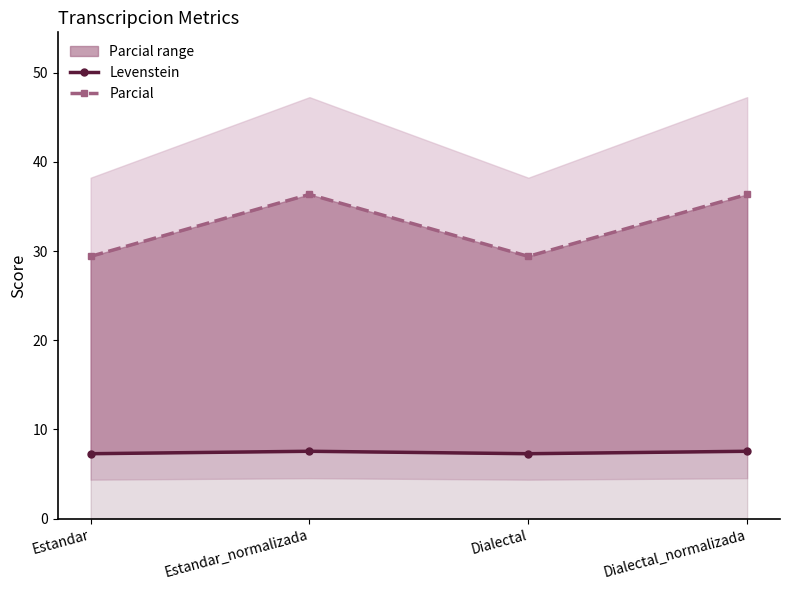

At which category does Parcial reach its first local valley?

Dialectal